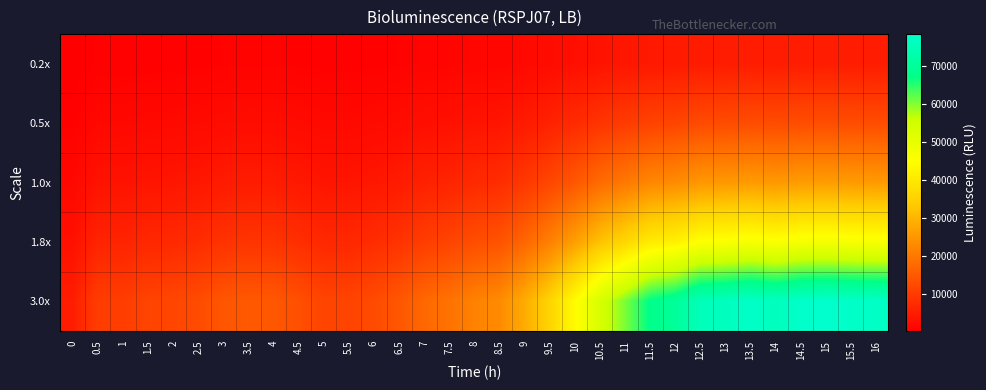

Reading left to right, transcribe all the data shown in this chart.

0.2x: 0=346.2	0.5=696.0	1=697.8	1.5=762.4	2=796.0	2.5=850.4	3=969.0	3.5=999.2	4=986.6	4.5=893.4	5=776.2	5.5=771.6	6=847.6	6.5=977.4	7=1160.8	7.5=1279.0	8=1451.6	8.5=1548.4	9=1908.6	9.5=2384.6	10=2952.6	10.5=3591.2	11=4040.8	11.5=4514.6	12=4674.6	12.5=5038.2	13=5091.4	13.5=5182.0	14=5079.4	14.5=5205.8	15=5234.2	15.5=5184.0	16=5159.6
0.5x: 0=865.5	0.5=1740.0	1=1744.5	1.5=1906.0	2=1990.0	2.5=2126.0	3=2422.5	3.5=2498.0	4=2466.5	4.5=2233.5	5=1940.5	5.5=1929.0	6=2119.0	6.5=2443.5	7=2902.0	7.5=3197.5	8=3629.0	8.5=3871.0	9=4771.5	9.5=5961.5	10=7381.5	10.5=8978.0	11=10102.0	11.5=11286.5	12=11686.5	12.5=12595.5	13=12728.5	13.5=12955.0	14=12698.5	14.5=13014.5	15=13085.5	15.5=12960.0	16=12899.0
1.0x: 0=1731.0	0.5=3480.0	1=3489.0	1.5=3812.0	2=3980.0	2.5=4252.0	3=4845.0	3.5=4996.0	4=4933.0	4.5=4467.0	5=3881.0	5.5=3858.0	6=4238.0	6.5=4887.0	7=5804.0	7.5=6395.0	8=7258.0	8.5=7742.0	9=9543.0	9.5=11923.0	10=14763.0	10.5=17956.0	11=20204.0	11.5=22573.0	12=23373.0	12.5=25191.0	13=25457.0	13.5=25910.0	14=25397.0	14.5=26029.0	15=26171.0	15.5=25920.0	16=25798.0
1.8x: 0=3115.8	0.5=6264.0	1=6280.2	1.5=6861.6	2=7164.0	2.5=7653.6	3=8721.0	3.5=8992.8	4=8879.4	4.5=8040.6	5=6985.8	5.5=6944.4	6=7628.4	6.5=8796.6	7=10447.2	7.5=11511.0	8=13064.4	8.5=13935.6	9=17177.4	9.5=21461.4	10=26573.4	10.5=32320.8	11=36367.2	11.5=40631.4	12=42071.4	12.5=45343.8	13=45822.6	13.5=46638.0	14=45714.6	14.5=46852.2	15=47107.8	15.5=46656.0	16=46436.4
3.0x: 0=5193.0	0.5=10440.0	1=10467.0	1.5=11436.0	2=11940.0	2.5=12756.0	3=14535.0	3.5=14988.0	4=14799.0	4.5=13401.0	5=11643.0	5.5=11574.0	6=12714.0	6.5=14661.0	7=17412.0	7.5=19185.0	8=21774.0	8.5=23226.0	9=28629.0	9.5=35769.0	10=44289.0	10.5=53868.0	11=60612.0	11.5=67719.0	12=70119.0	12.5=75573.0	13=76371.0	13.5=77730.0	14=76191.0	14.5=78087.0	15=78513.0	15.5=77760.0	16=77394.0